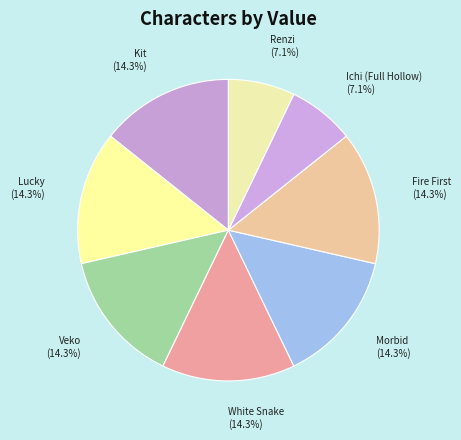

Count the number of slices in the pie.

8